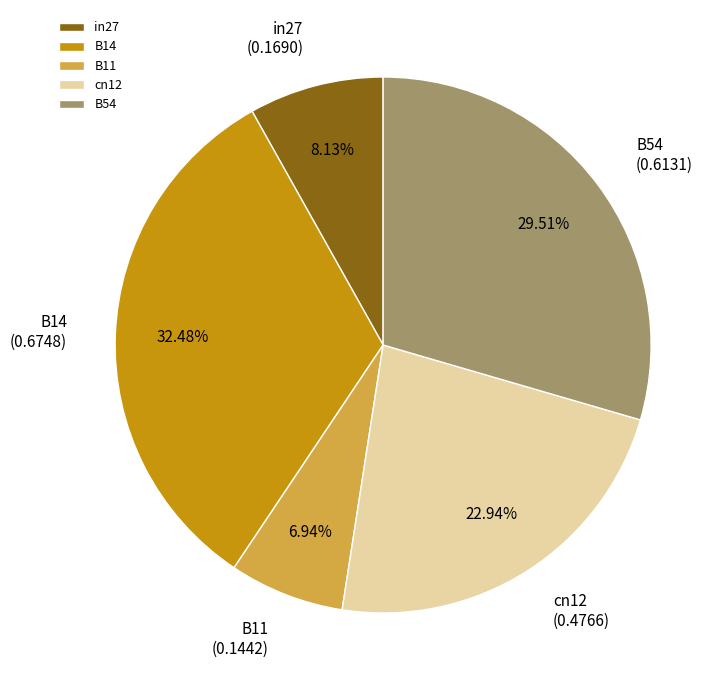

Is there any slice that represents more than half of the pie?

No